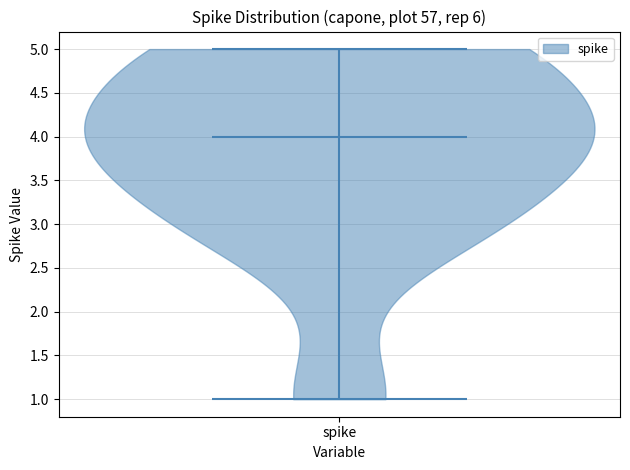

What is the highest point the violin for spike reaches on the y-axis? The values are not printed on the chart, so give them approximately, as read against the axis.

5